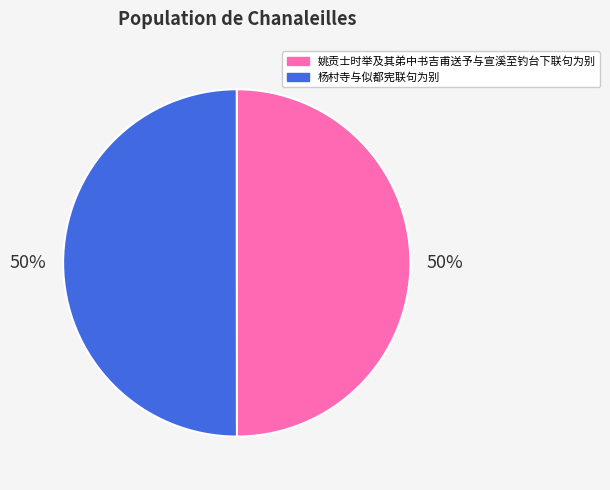

To the nearest percent, what portion does 杨村寺与似都宪联句为别 represent?

50%